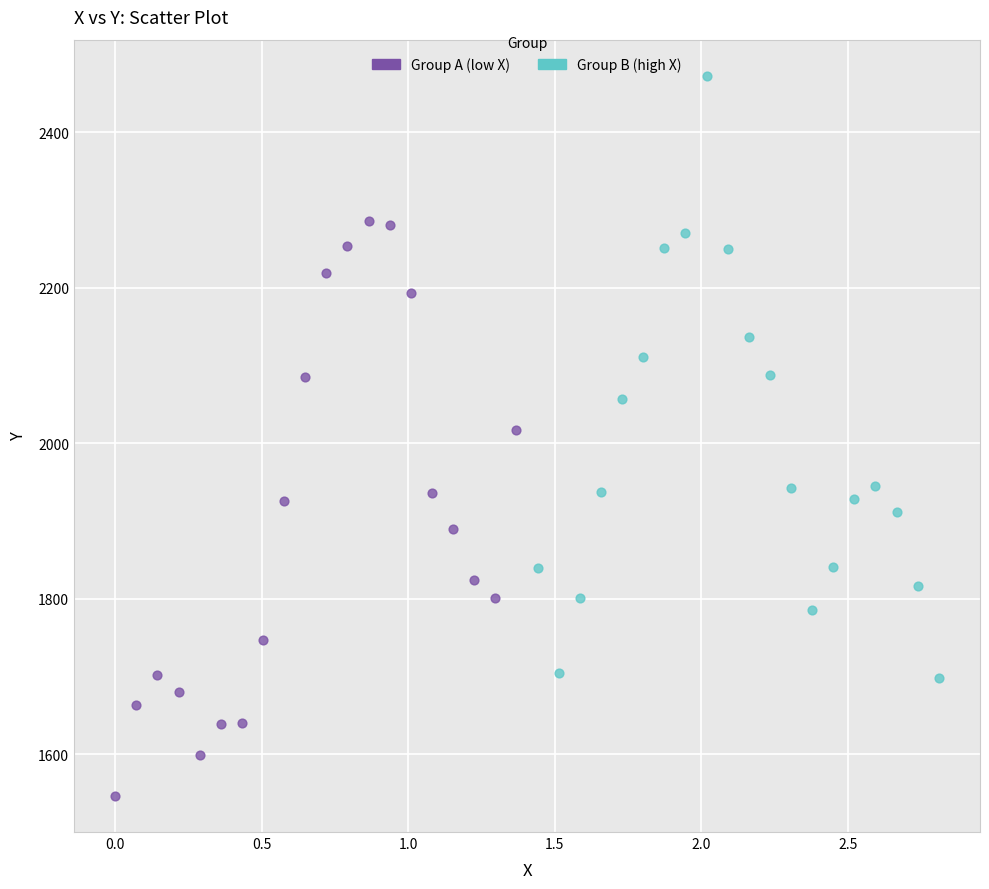

What are all the series names shown in the legend?

Group A (low X), Group B (high X)